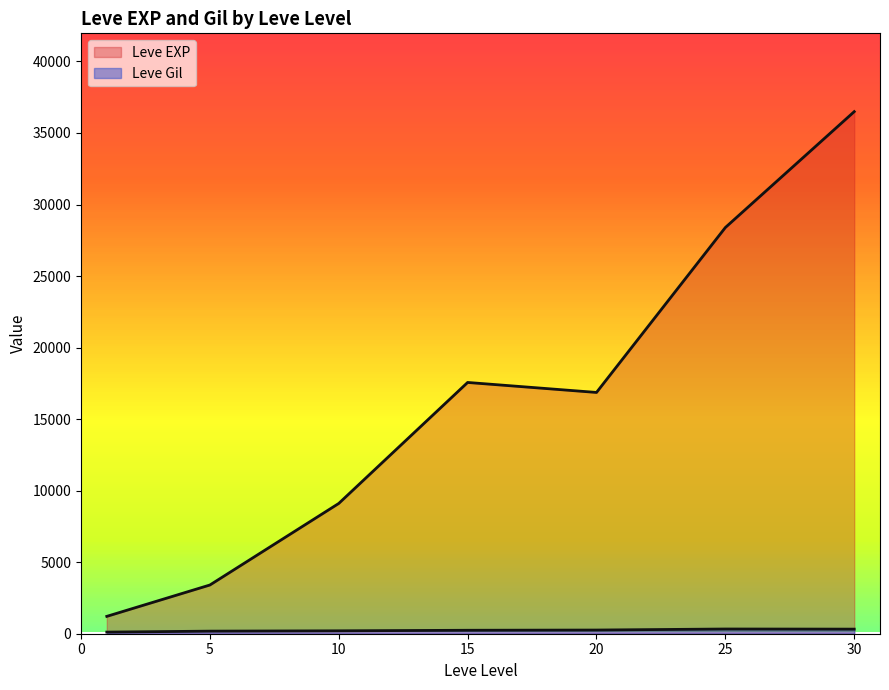

What are all the series names shown in the legend?

Leve EXP, Leve Gil